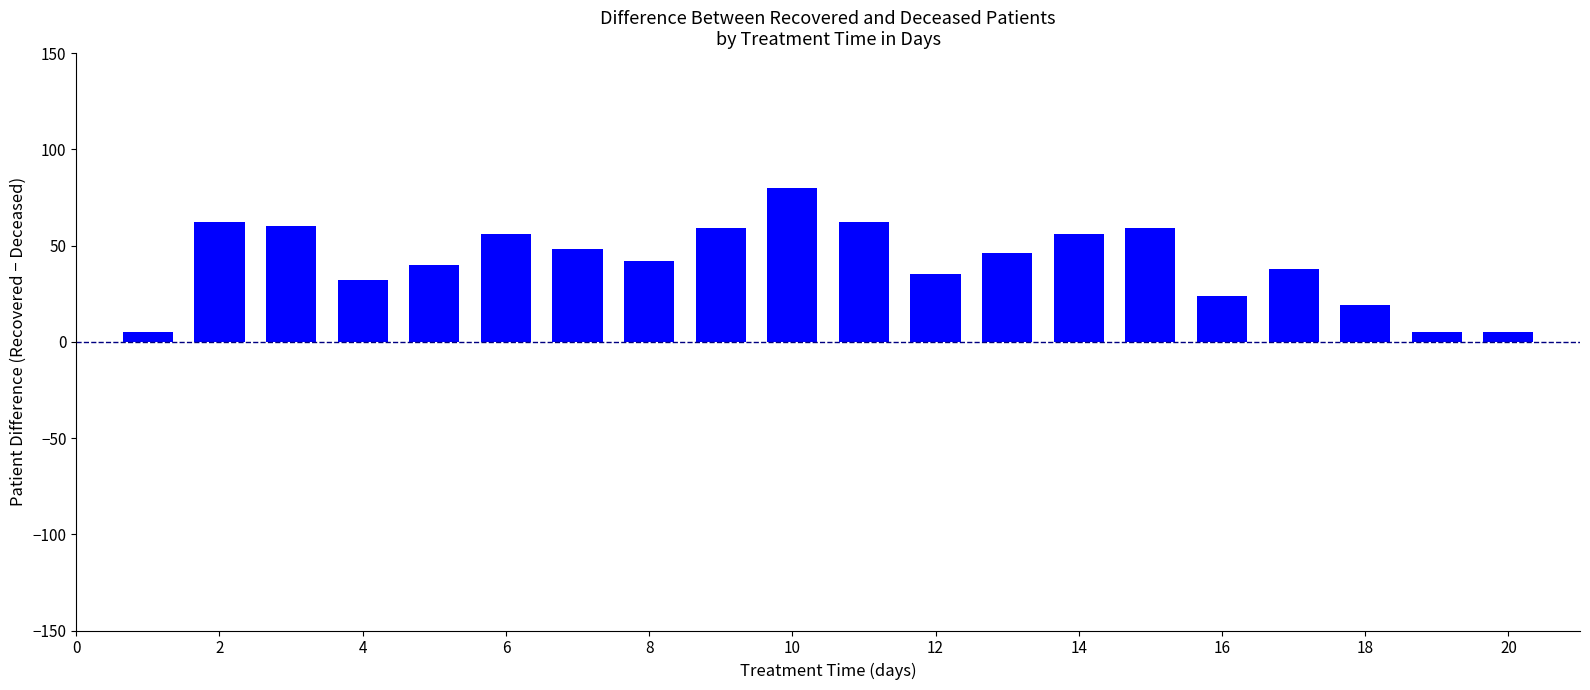

What is the greatest value displayed?

80